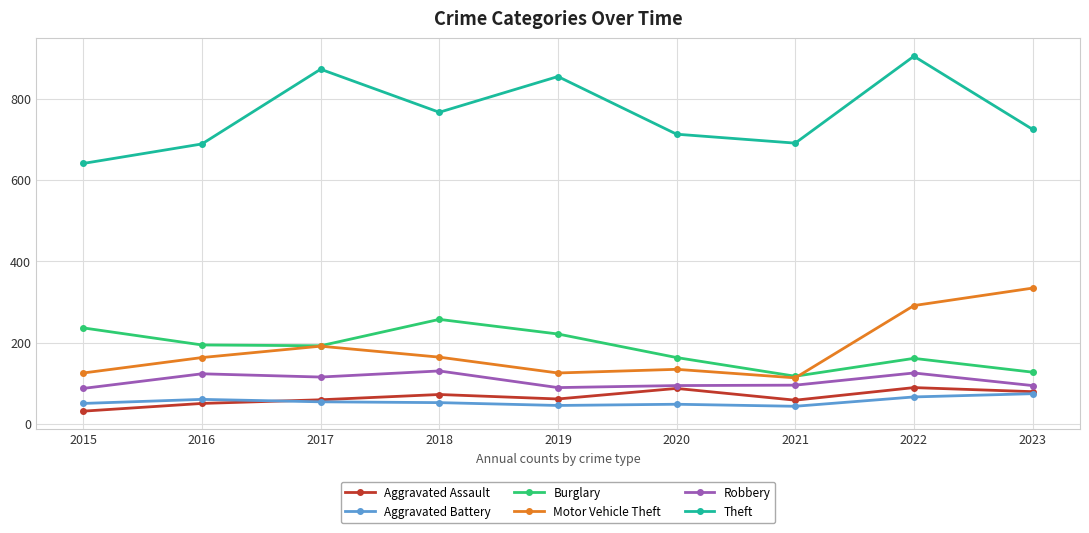

What is the difference between the maximum and second lowest values in the Motor Vehicle Theft series?

209